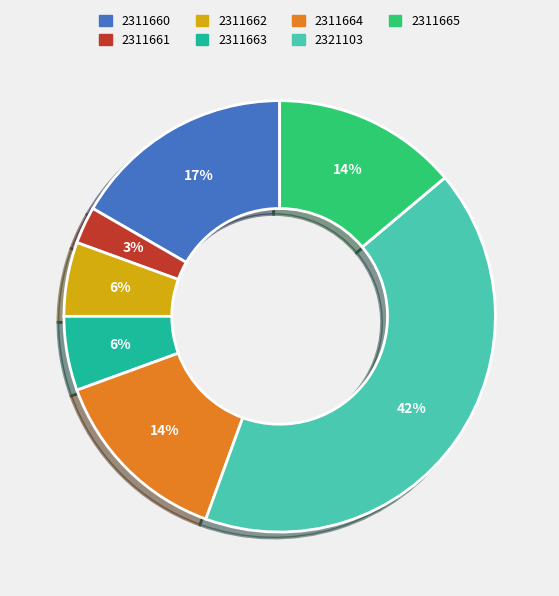

Do 2311664 and 2311663 together represent more than half of the pie?

No